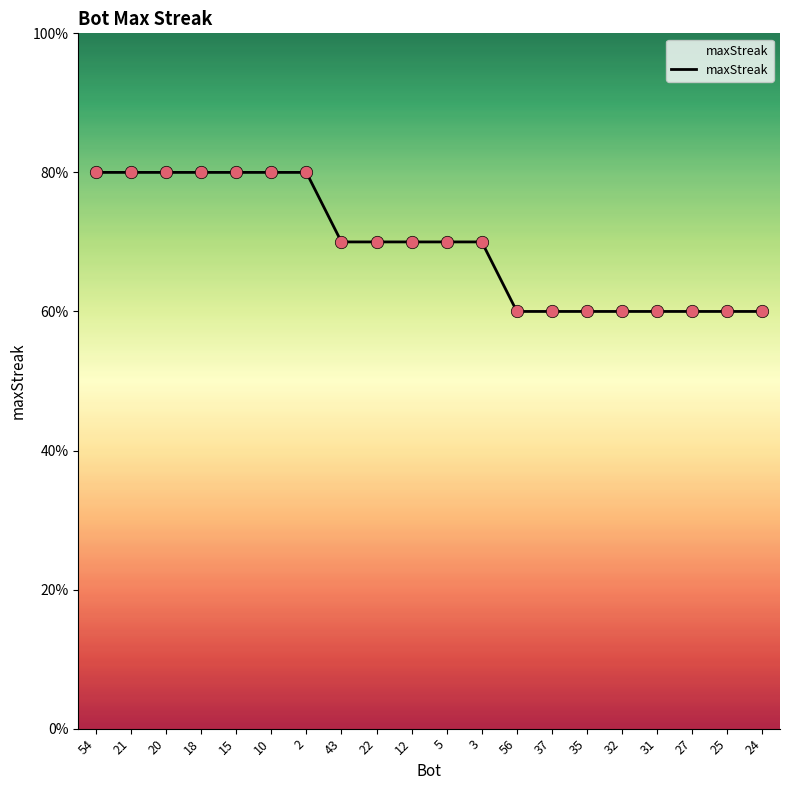

Approximately how many times larger is the value at 22 compared to 2?

0.9